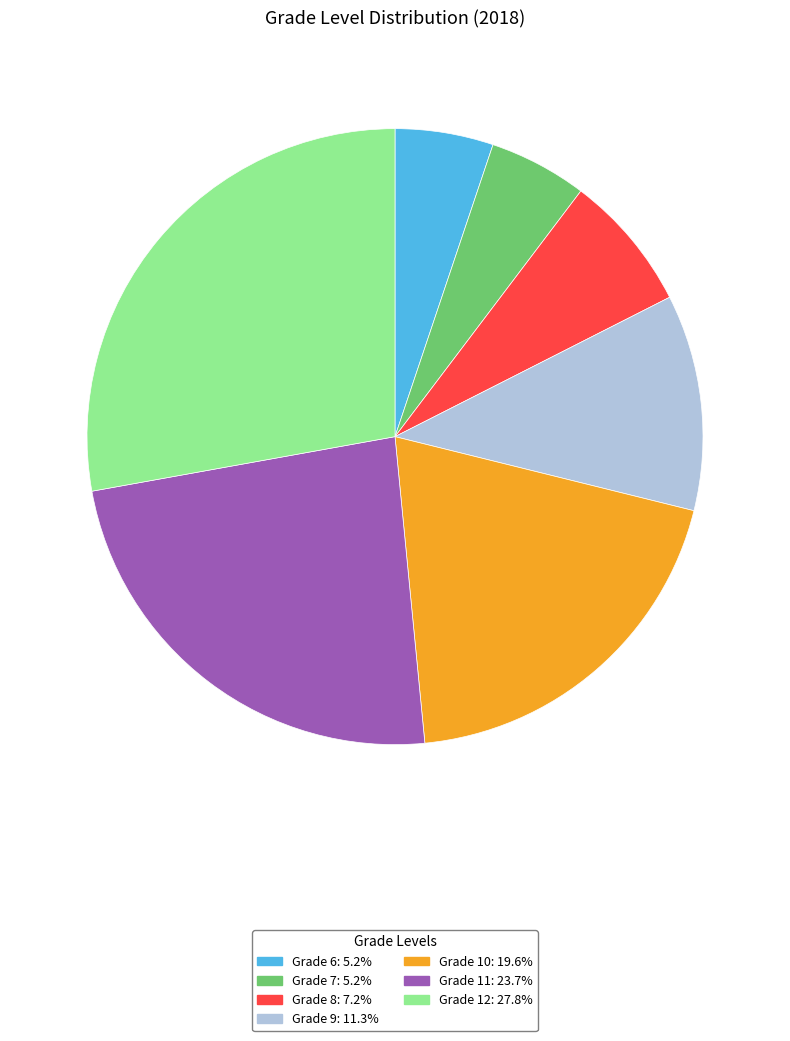

Is the sum of Grade 9: 11.3% and Grade 6: 5.2% greater than half?

No